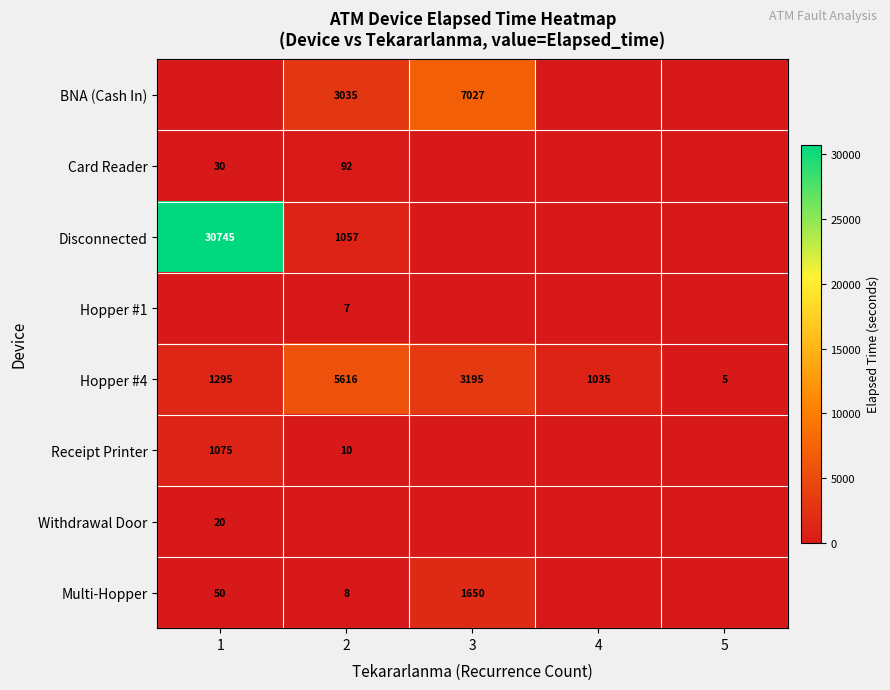

True or false: BNA (Cash In) has a value of 3035 at 2.

True